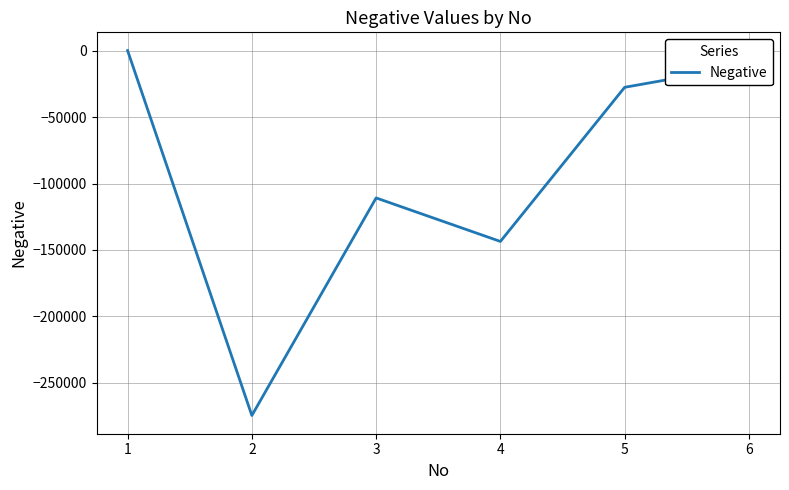

Rank the categories by value from lowest to highest.

2, 4, 3, 5, 6, 1